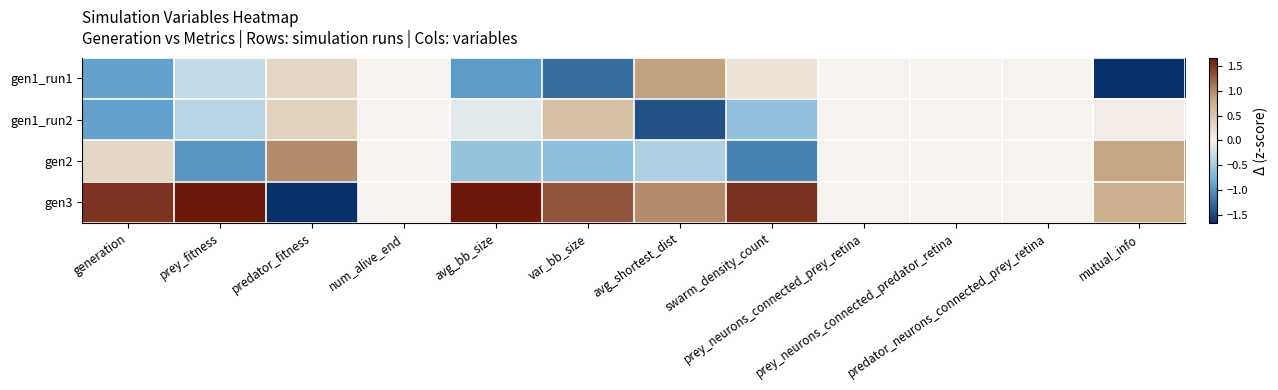

Count the number of data series in this chart.

4